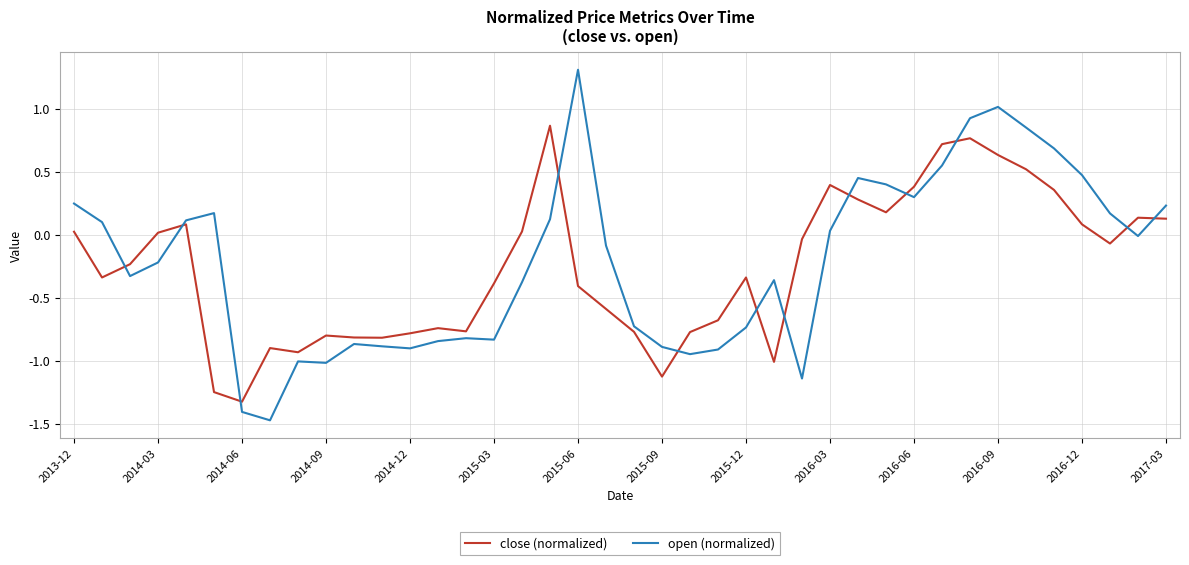

What is the difference between the maximum and minimum values in the close (normalized) series?

2.2